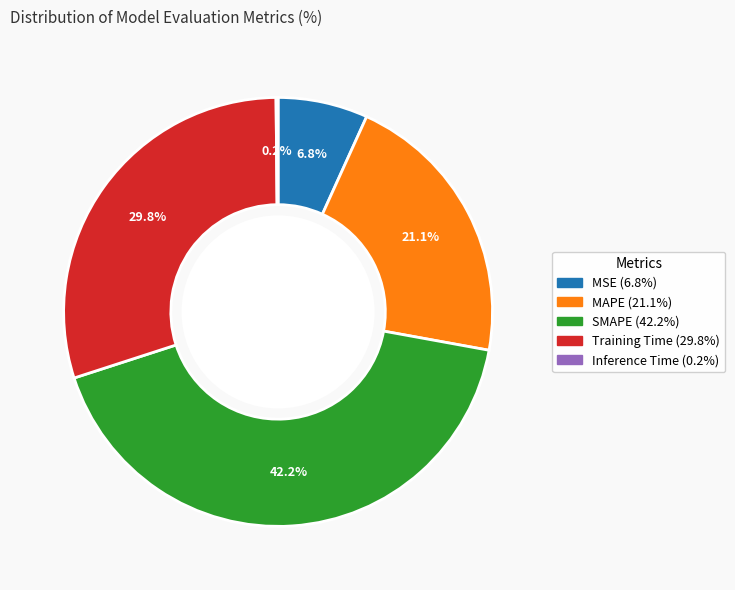

Which has a higher value, MSE or Training Time?

Training Time